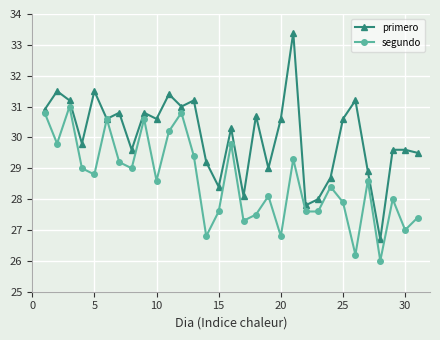

How many distinct data groups are displayed?

2